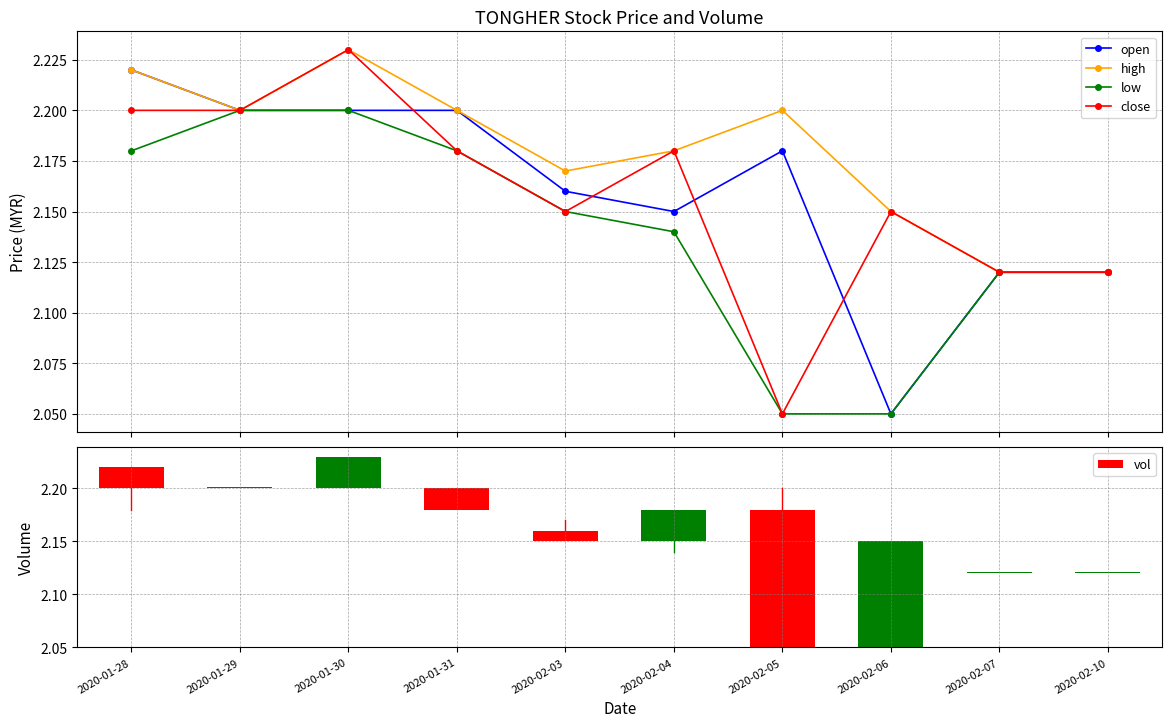

What position from the left is 2020-02-05?

7